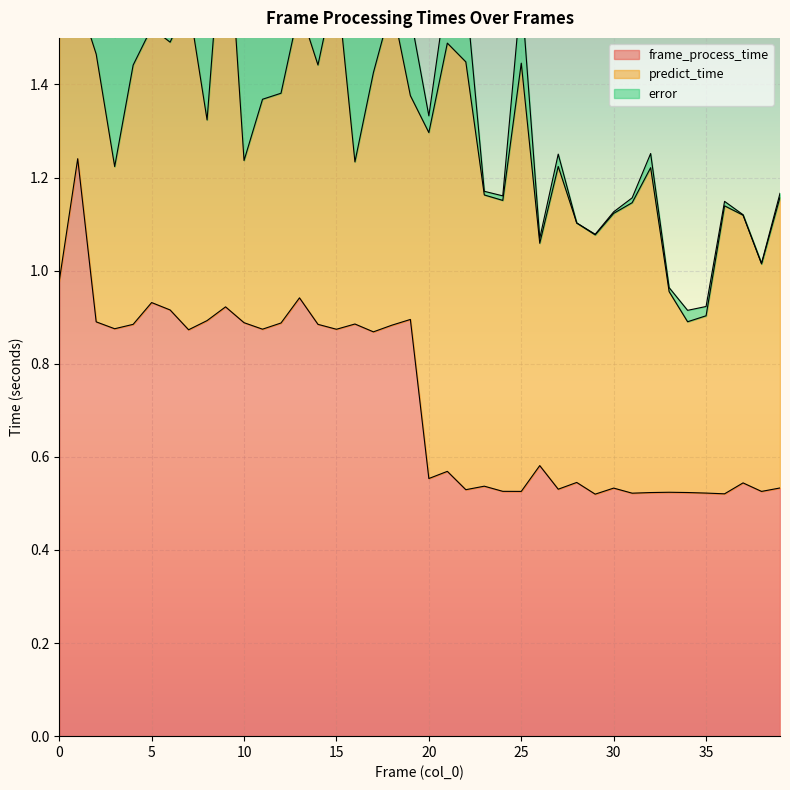

At which category does predict_time reach its first local peak?

2